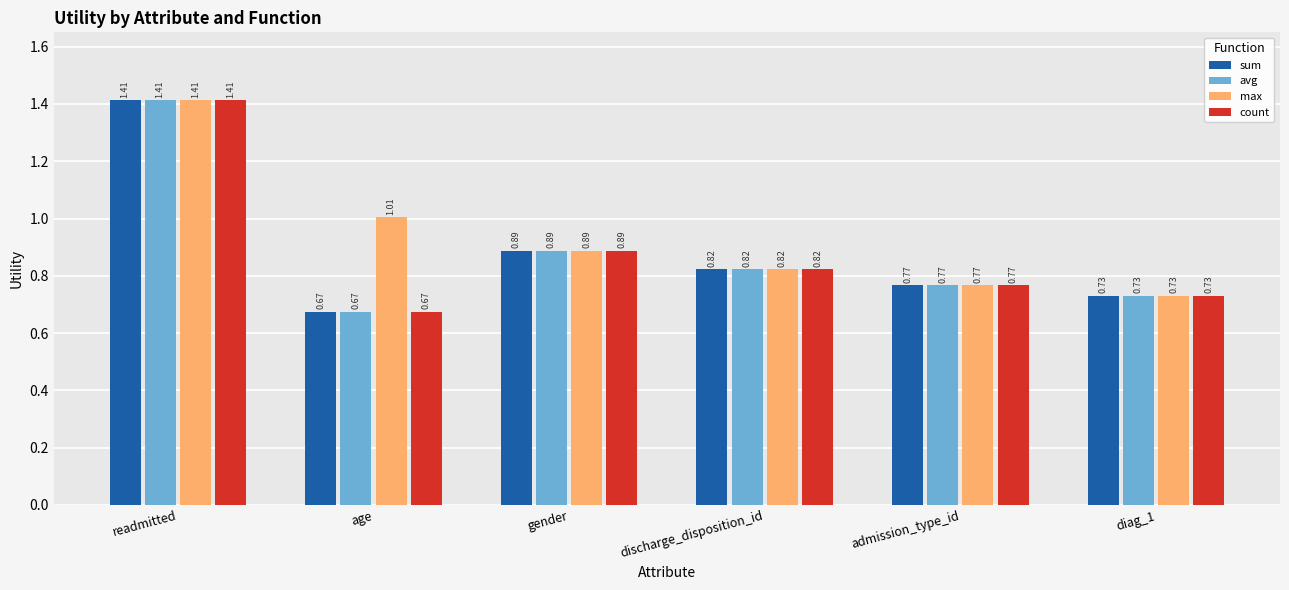

What is the sum of the sum values at gender and discharge_disposition_id?

1.7